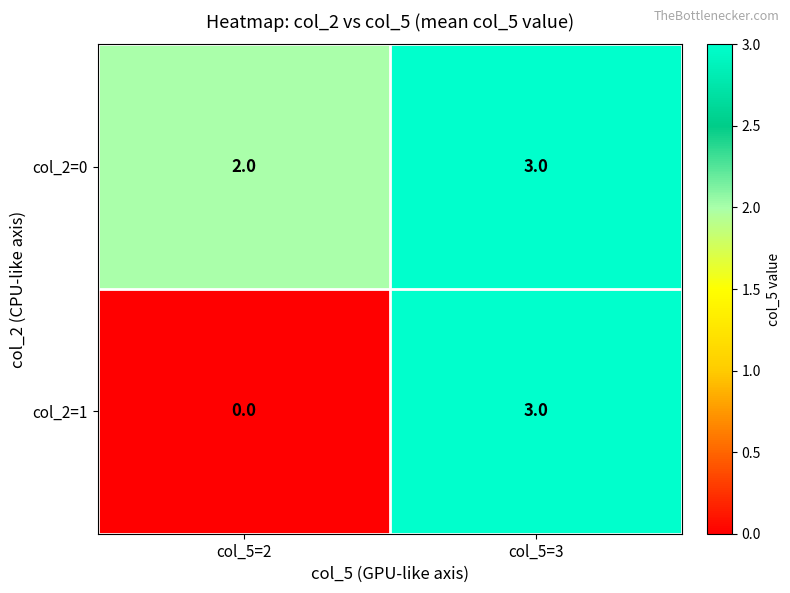

What is the sum of the col_2=1 values at col_5=2 and col_5=3?

3